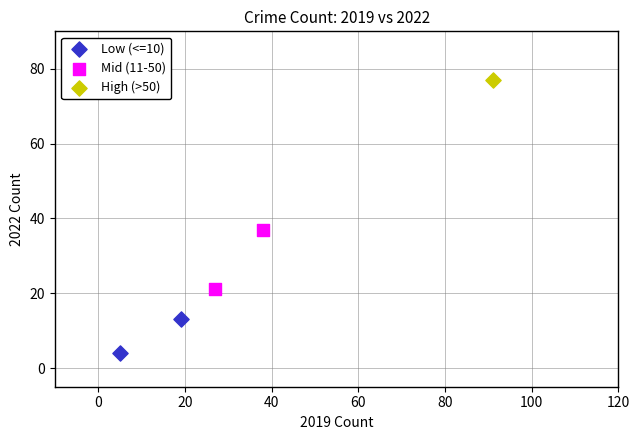

Which series reaches the minimum Y coordinate?

Low (<=10)